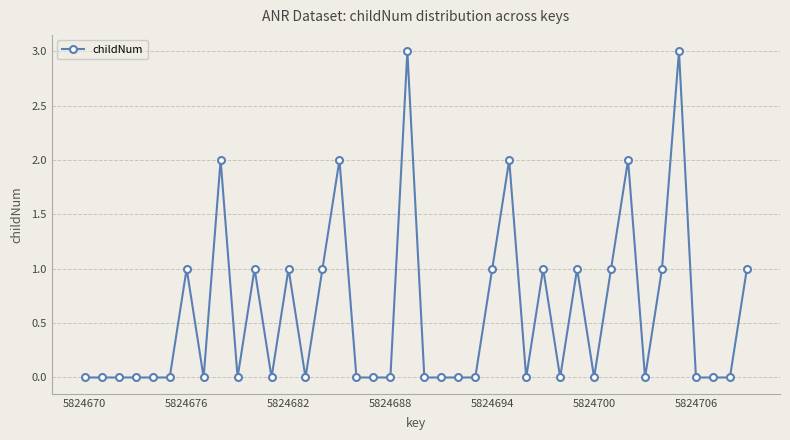

True or false: there are more than 0 points higher than both neighbors.

True